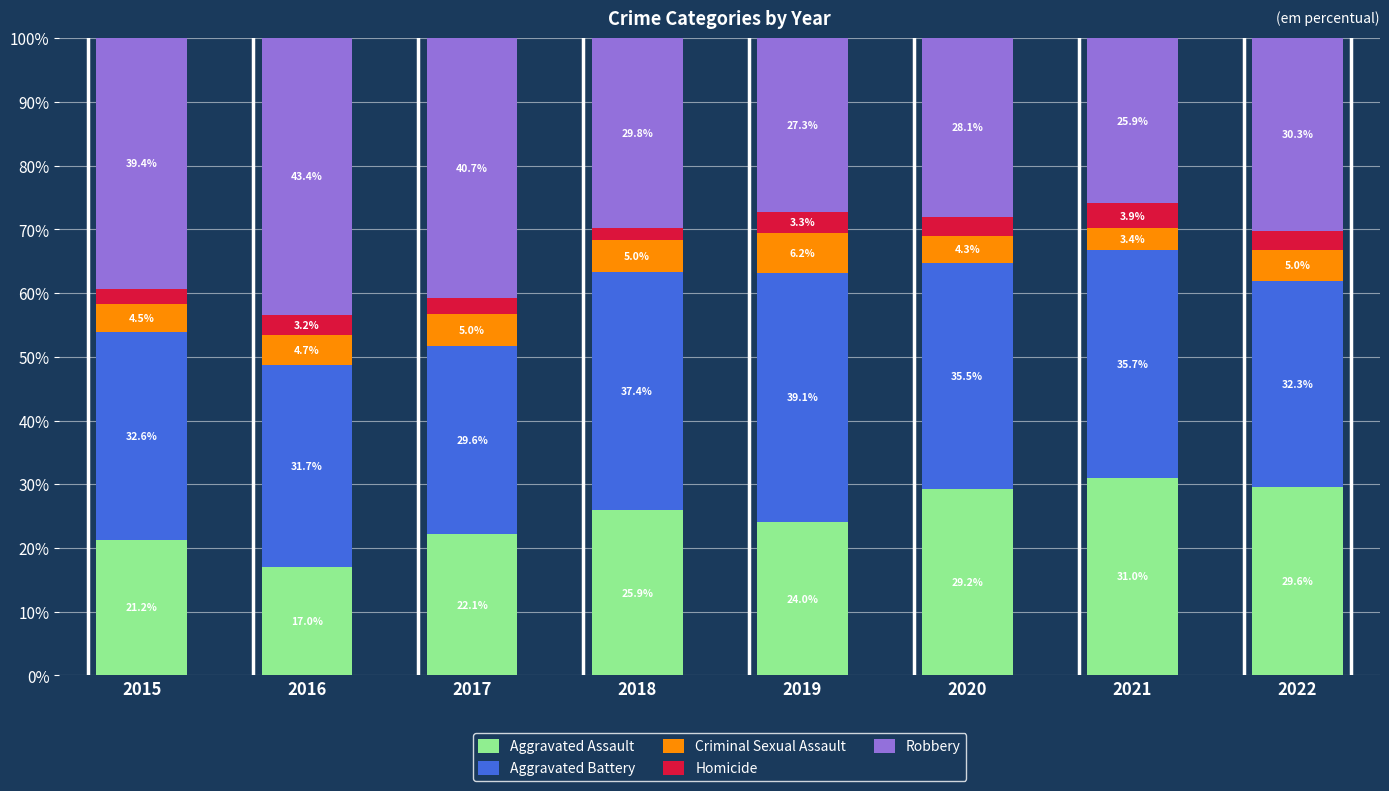

Reading left to right, transcribe the values for Aggravated Assault.

2015=21.2	2016=17.0	2017=22.1	2018=25.9	2019=24.0	2020=29.2	2021=31.0	2022=29.6